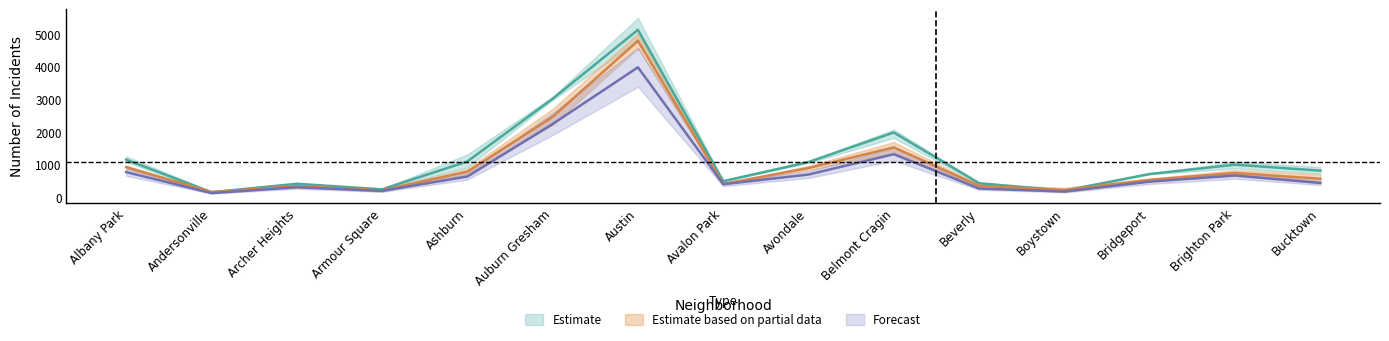

Reading left to right, transcribe all the data shown in this chart.

2017: Albany Park=1146.0	Andersonville=151.0	Archer Heights=409.7	Armour Square=239.0	Ashburn=1091.3	Auburn Gresham=3010.3	Austin=5115.7	Avalon Park=488.3	Avondale=1074.3	Belmont Cragin=1977.0	Beverly=425.3	Boystown=200.3	Bridgeport=708.0	Brighton Park=993.0	Bucktown=810.7
2020: Albany Park=918.0	Andersonville=156.5	Archer Heights=335.0	Armour Square=209.0	Ashburn=778.0	Auburn Gresham=2455.5	Austin=4782.0	Avalon Park=402.0	Avondale=890.5	Belmont Cragin=1521.0	Beverly=349.5	Boystown=220.0	Bridgeport=529.5	Brighton Park=740.0	Bucktown=562.5
2021: Albany Park=767.0	Andersonville=123.0	Archer Heights=303.0	Armour Square=193.0	Ashburn=630.0	Auburn Gresham=2237.0	Austin=3971.0	Avalon Park=395.0	Avondale=692.0	Belmont Cragin=1313.0	Beverly=264.0	Boystown=173.0	Bridgeport=474.0	Brighton Park=663.0	Bucktown=435.0